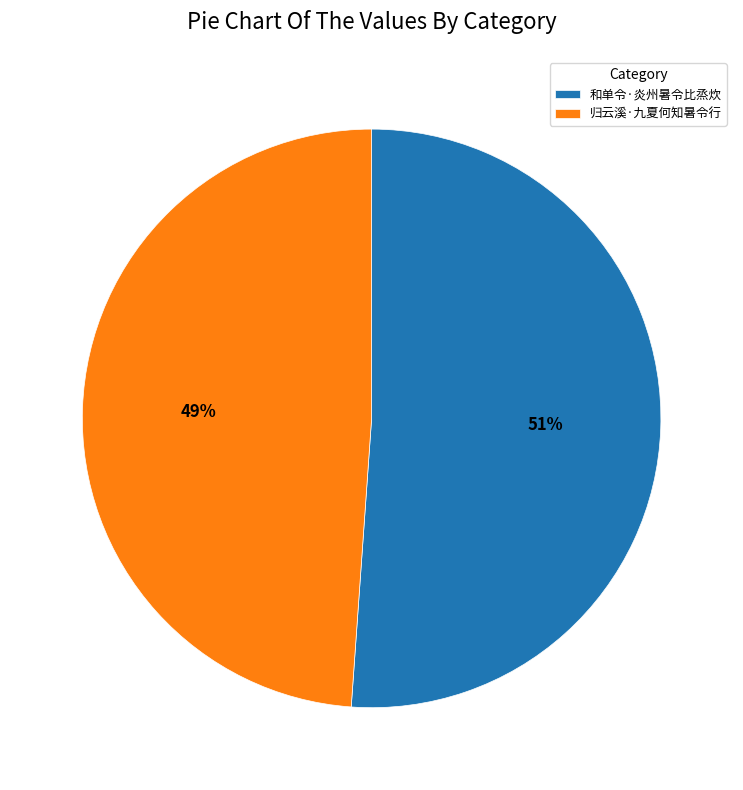

Combined, do 归云溪·九夏何知暑令行 and 和单令·炎州暑令比烝炊 account for over 50%?

Yes